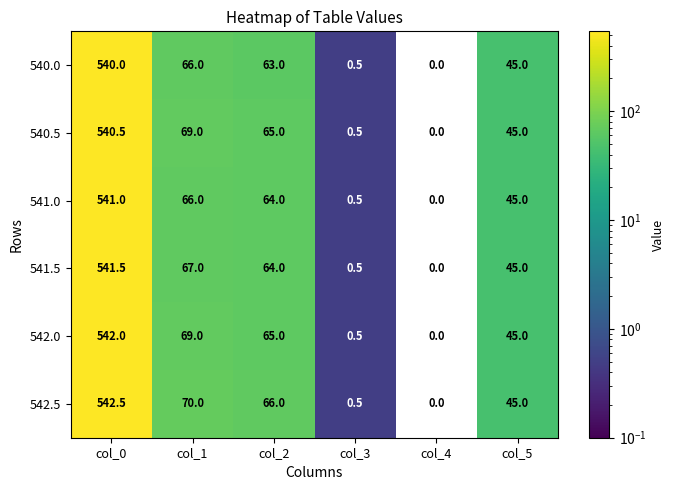

True or false: 540.5 has a value of 540.5 at col_0.

True